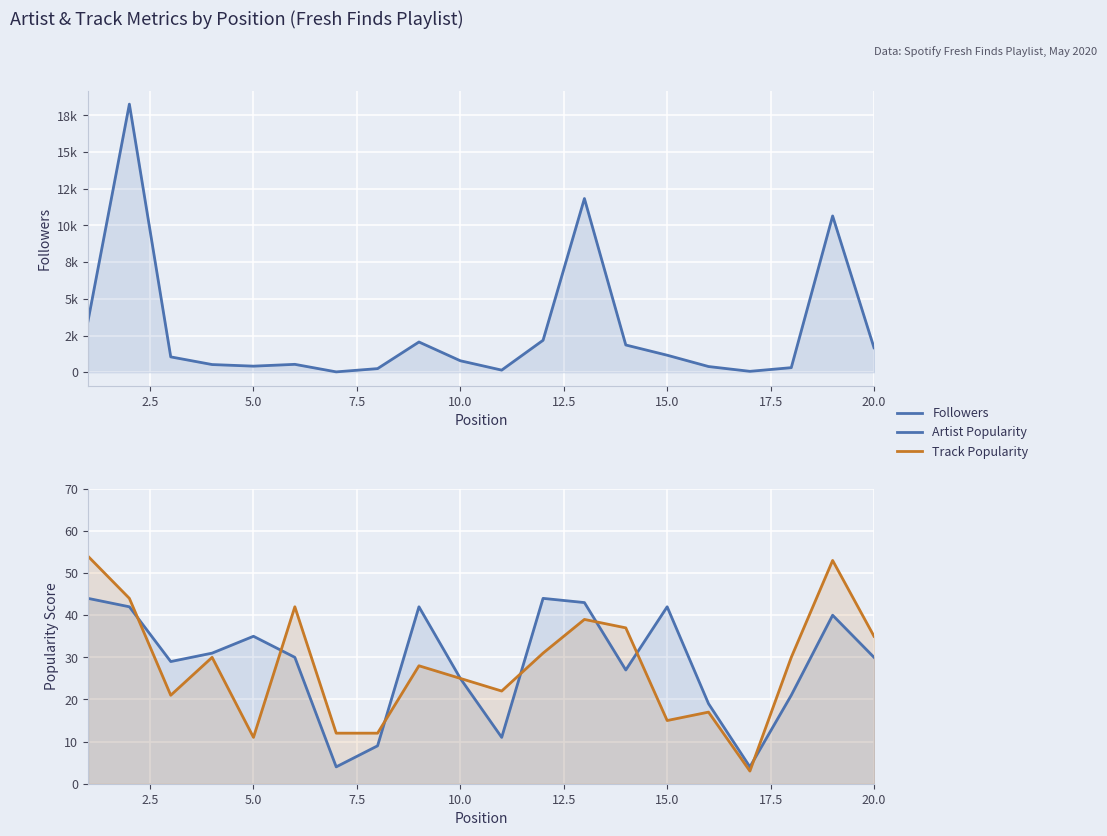

After their last crossing, which series has the higher values: Artist Popularity or Track Popularity?

Track Popularity